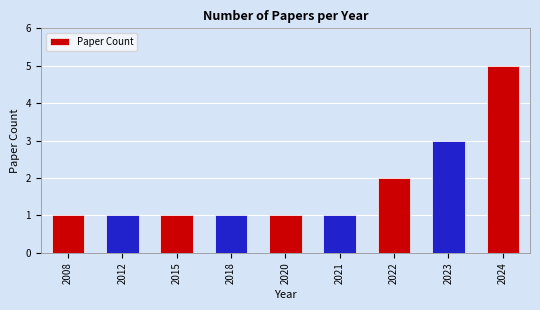

Where is the data nearest to the value 3?

2023